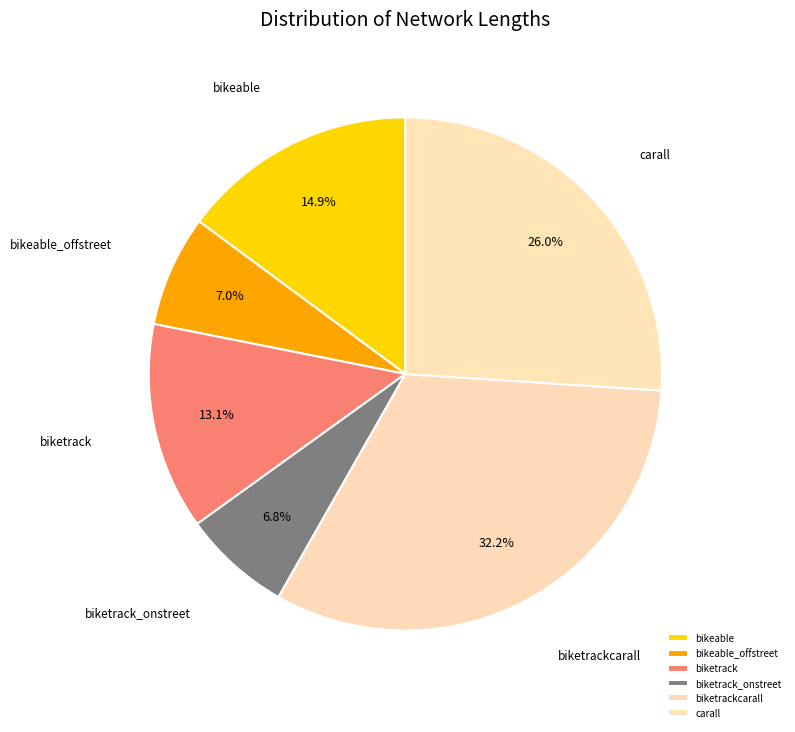

Count the number of slices in the pie.

6